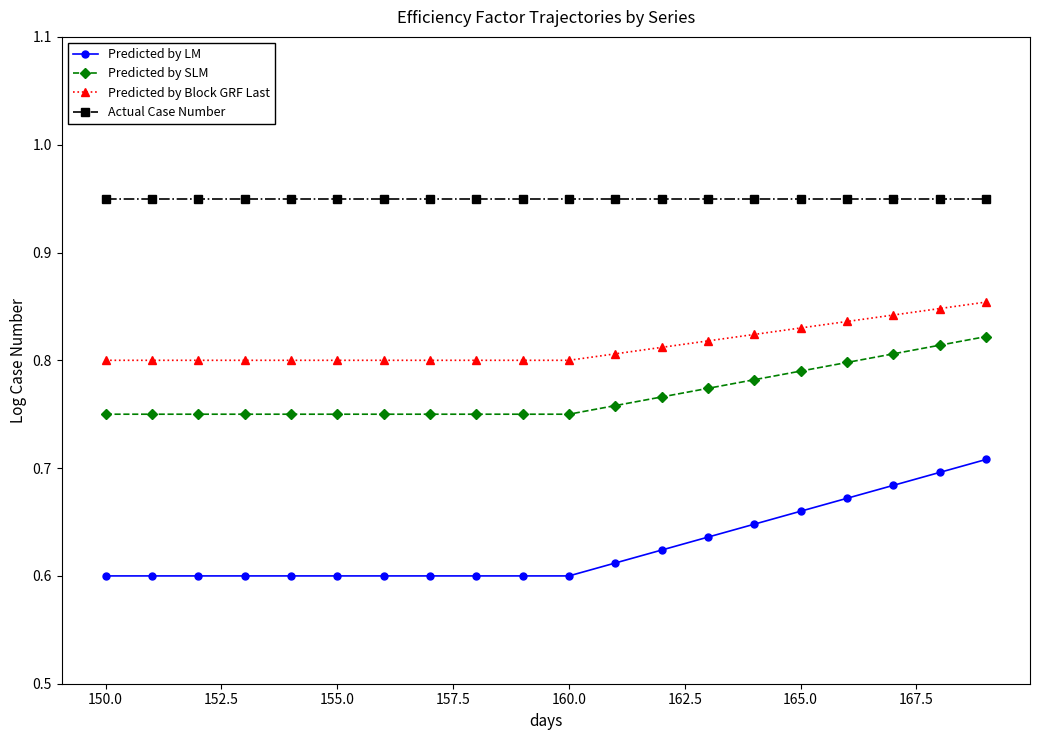

What is the sum of all Predicted by SLM values?

15.4